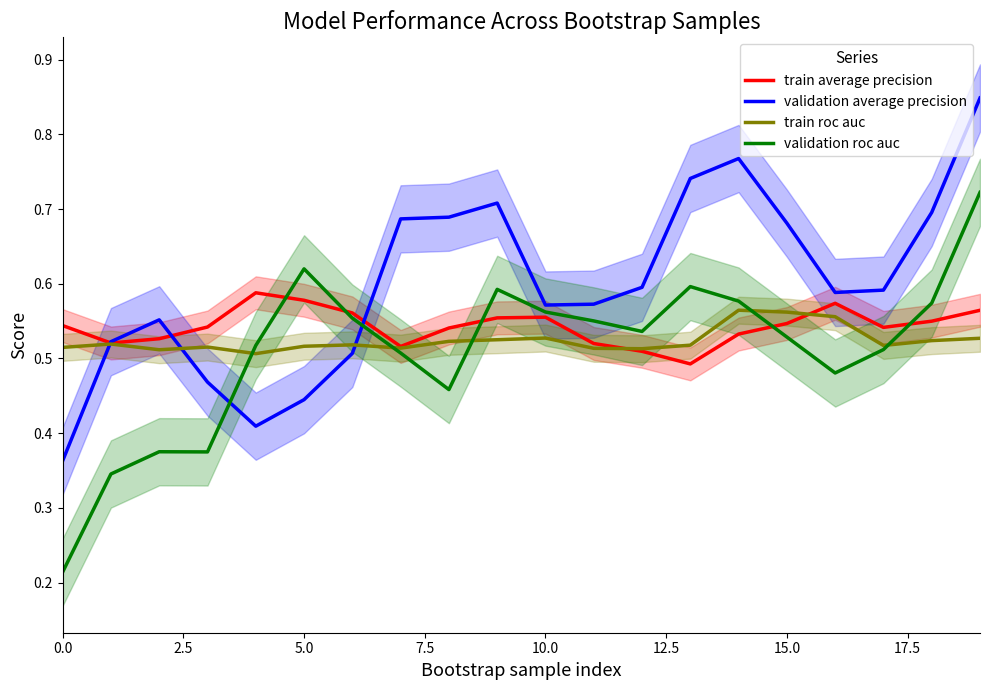

True or false: validation roc auc and validation average precision cross at least once.

True